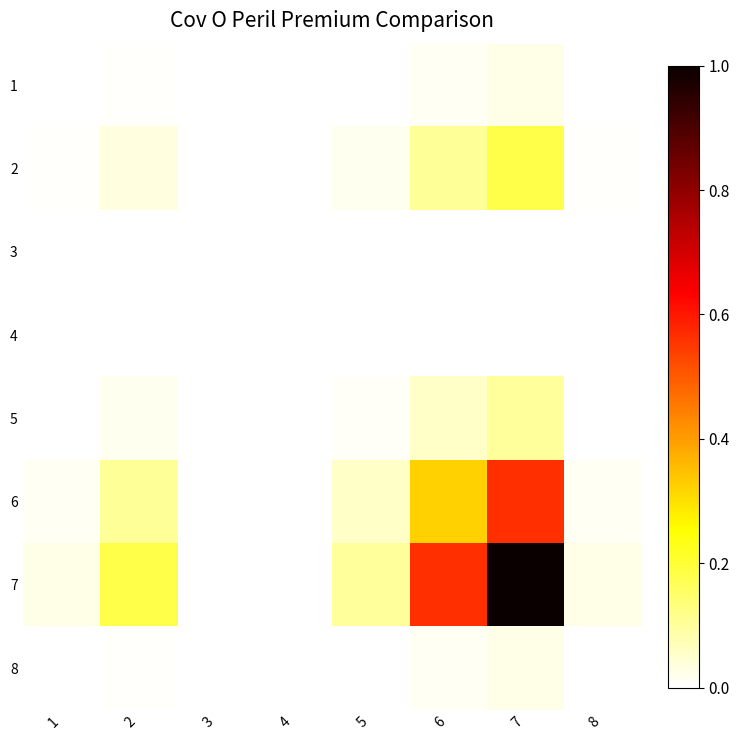

Which label corresponds to the smallest value in the chart?

4